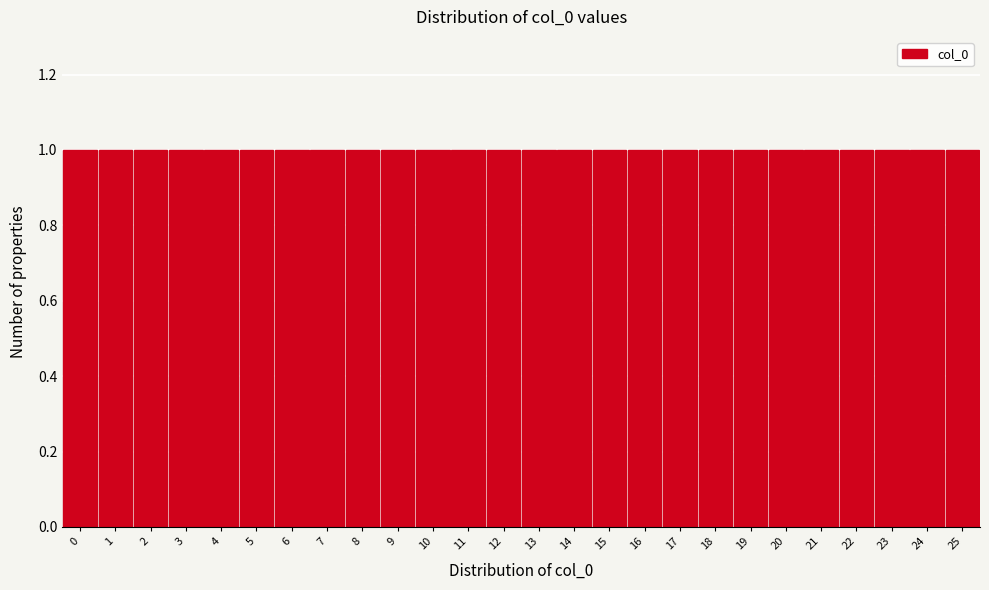

What is the height of the bar covering 3.5 to 4.5 on the x-axis? The values are not printed on the chart, so give them approximately, as read against the axis.

1